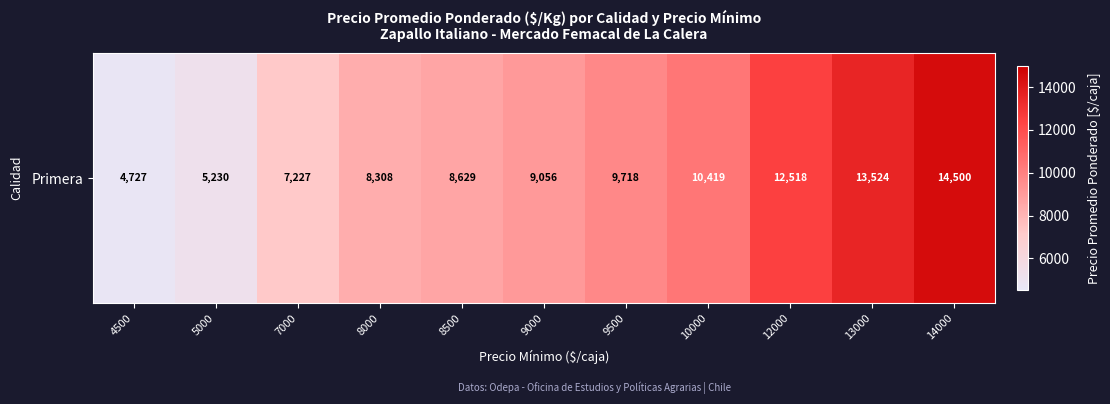

Reading right to left, extract all data points from this chart.

14500	13524	12518	10419	9718	9056	8629	8308	7227	5230	4727